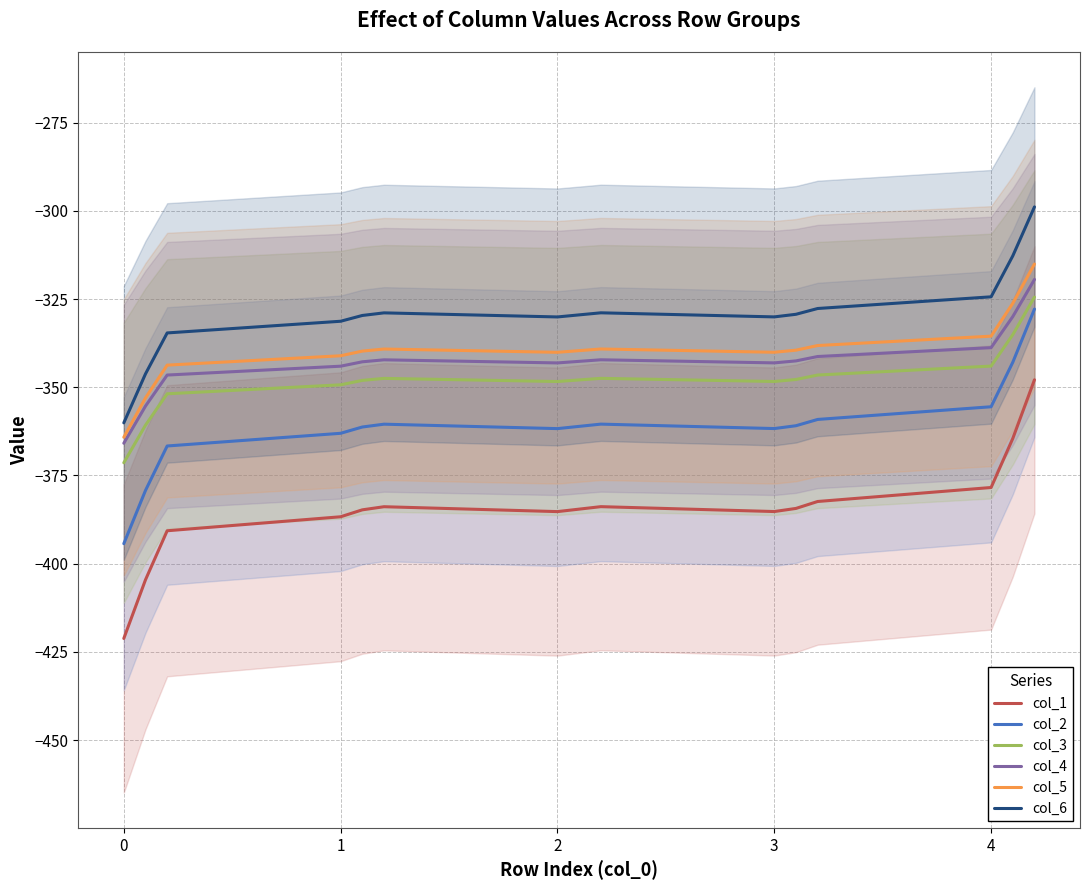

True or false: col_4 has a value of -365.9 at 0.

True